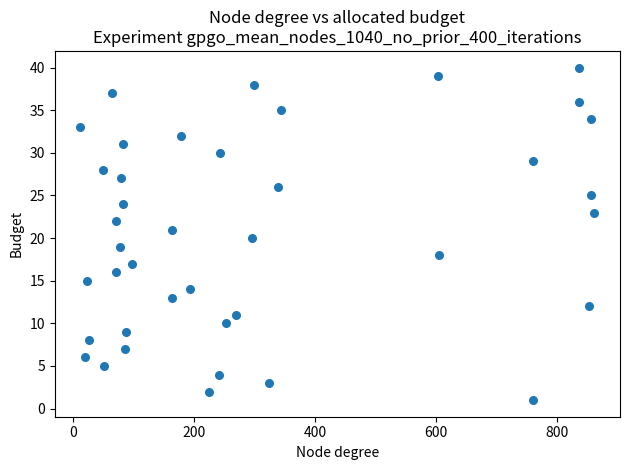

What is the range of Y values (max minus min)?

39